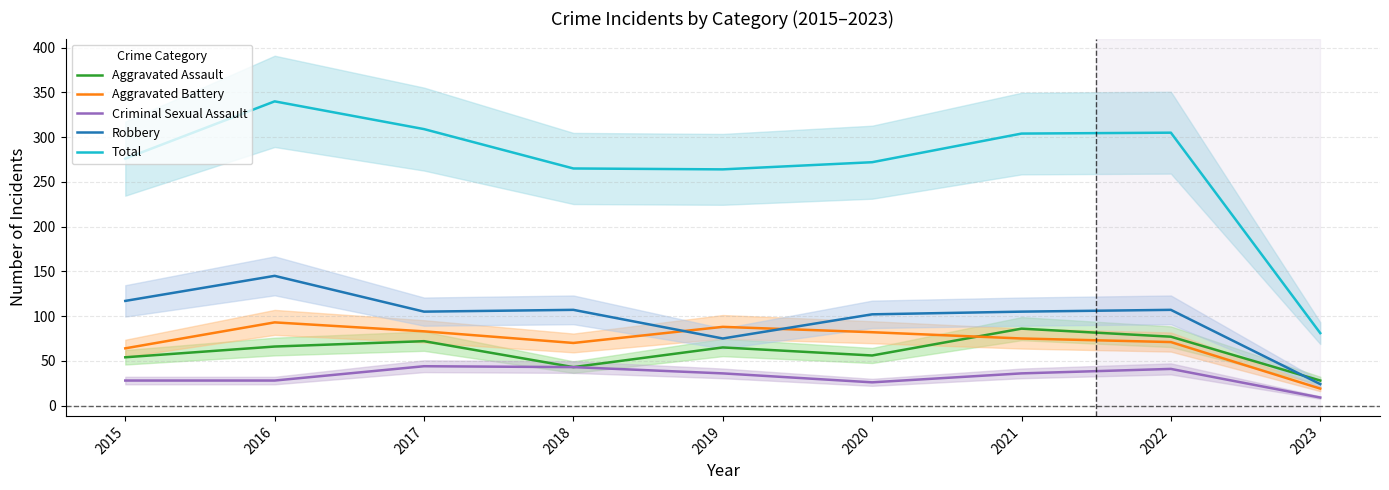

Between 2019 and 2021, which series saw the biggest shift?

Total